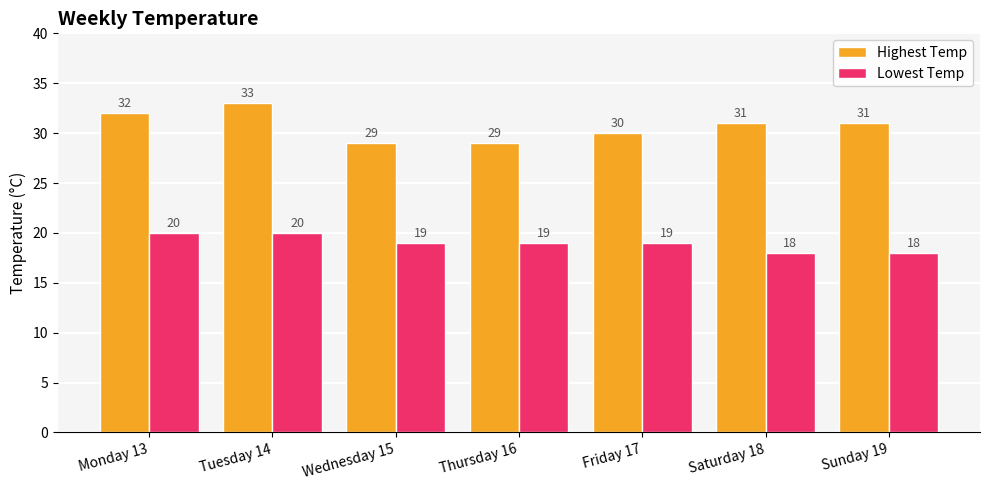

The value of Lowest Temp at Wednesday 15 is 19. True or false?

True